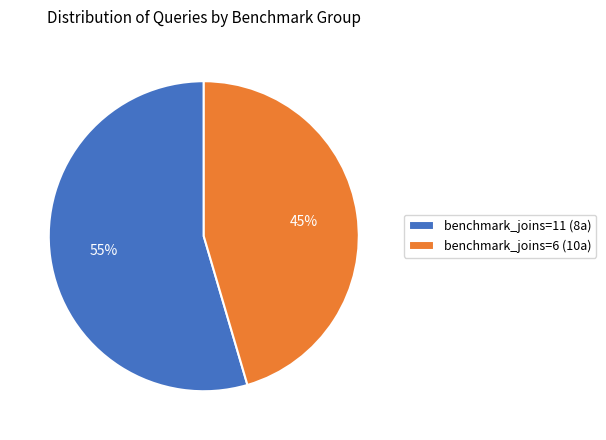

Is there any slice that represents more than half of the pie?

Yes